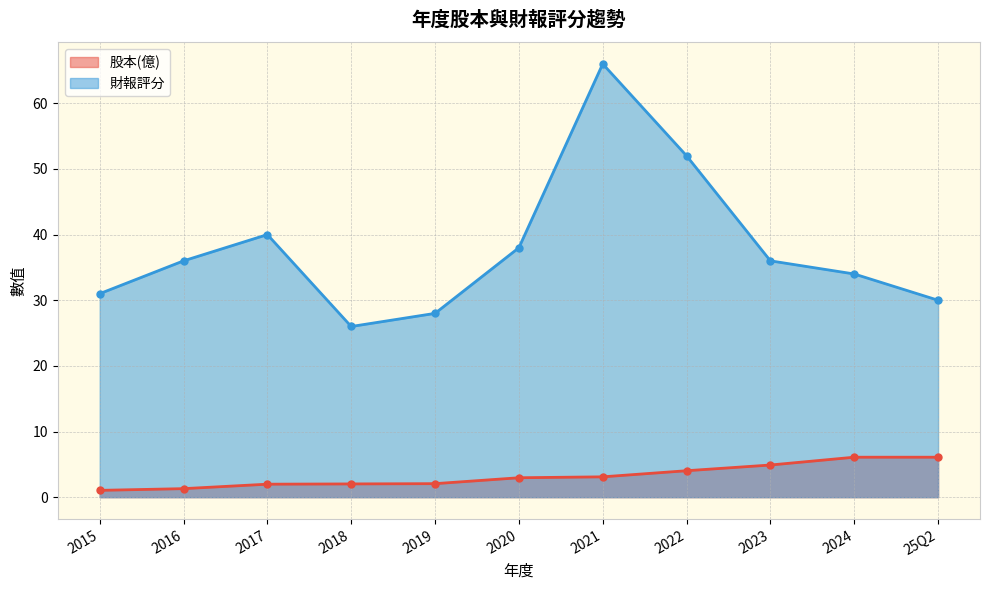

What are all the series names shown in the legend?

股本(億), 財報評分